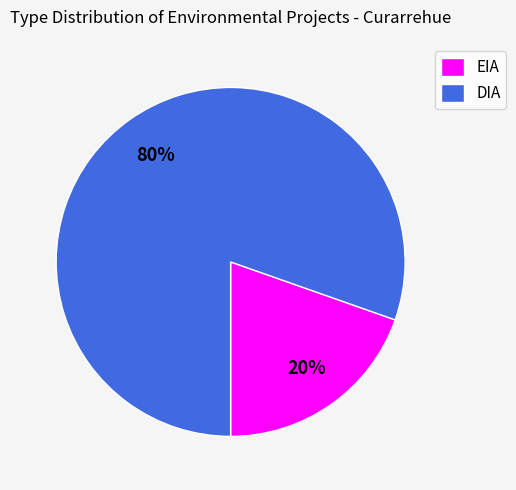

What is the ratio of the value at EIA to the value at DIA?

0.2